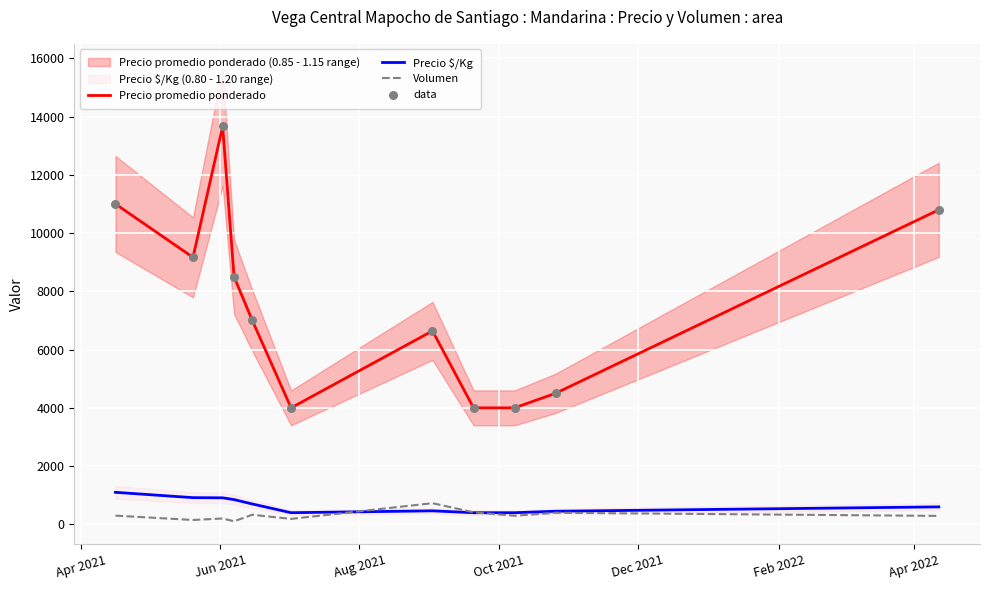

Which series reaches the minimum Y coordinate?

Volumen